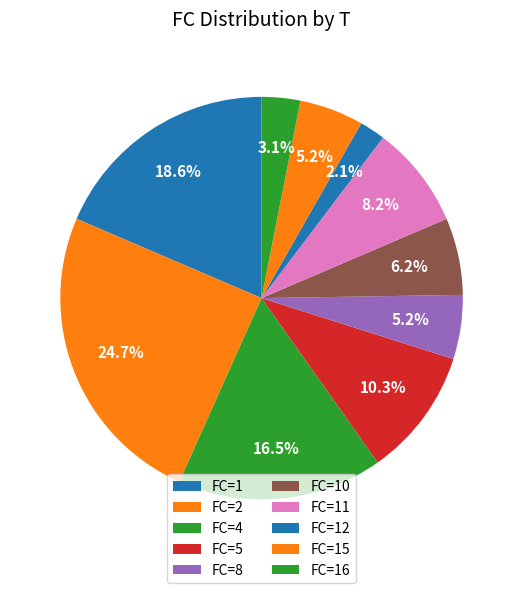

Count the number of slices in the pie.

10